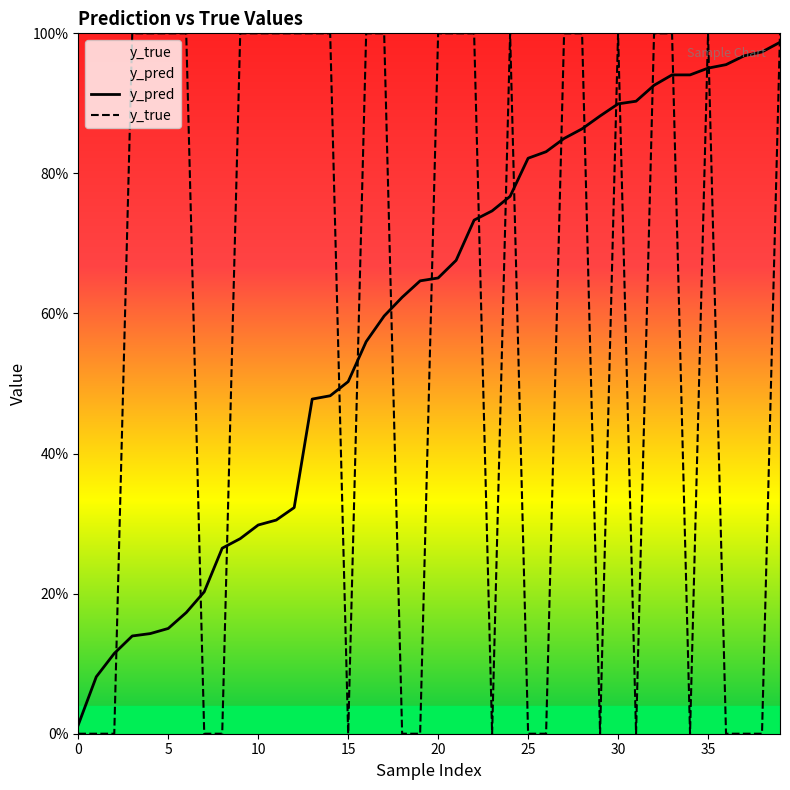

List the series in order of their overall mean, highest first.

y_pred, y_true